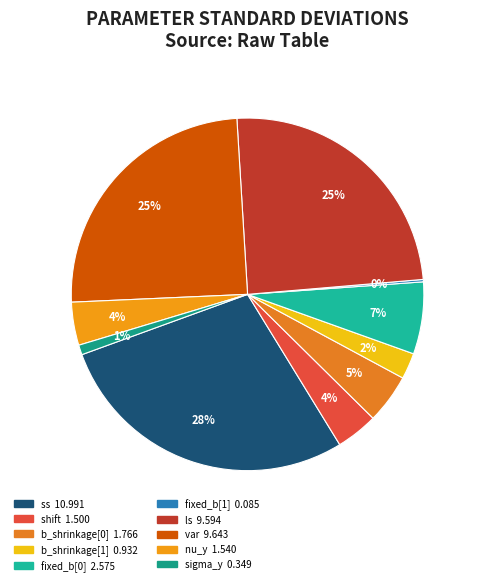

How much of the chart is everything except sigma_y?

99.1%